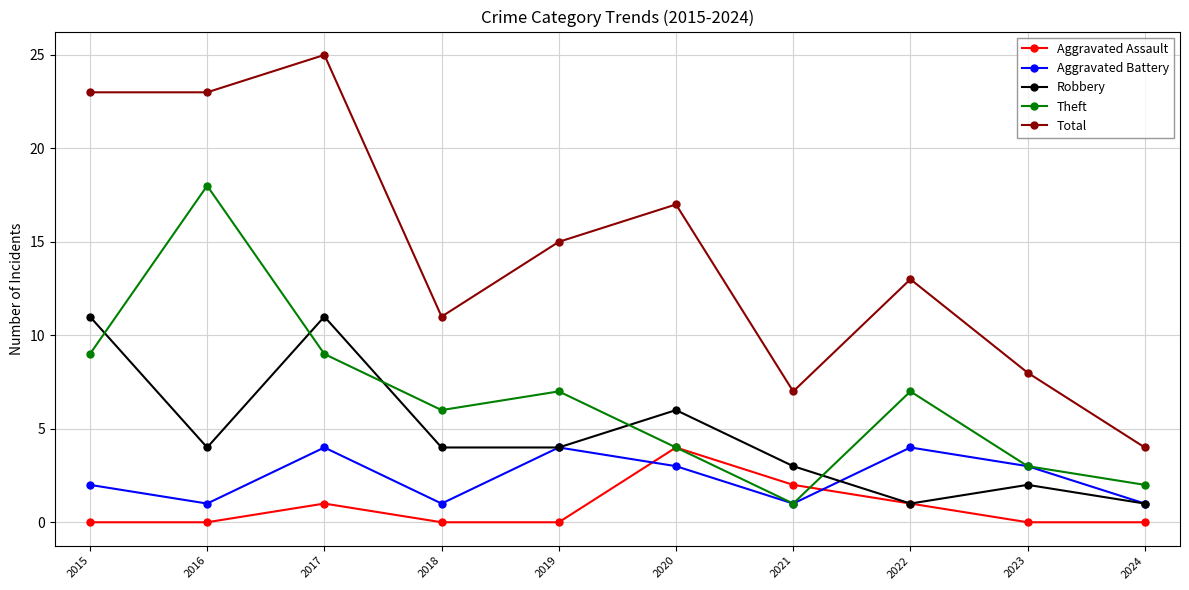

Between 2018 and 2021, which series saw the biggest shift?

Theft